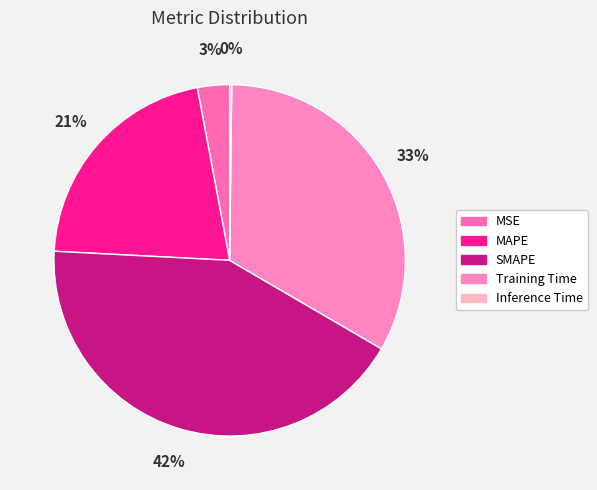

Which category has the biggest portion of the pie?

SMAPE